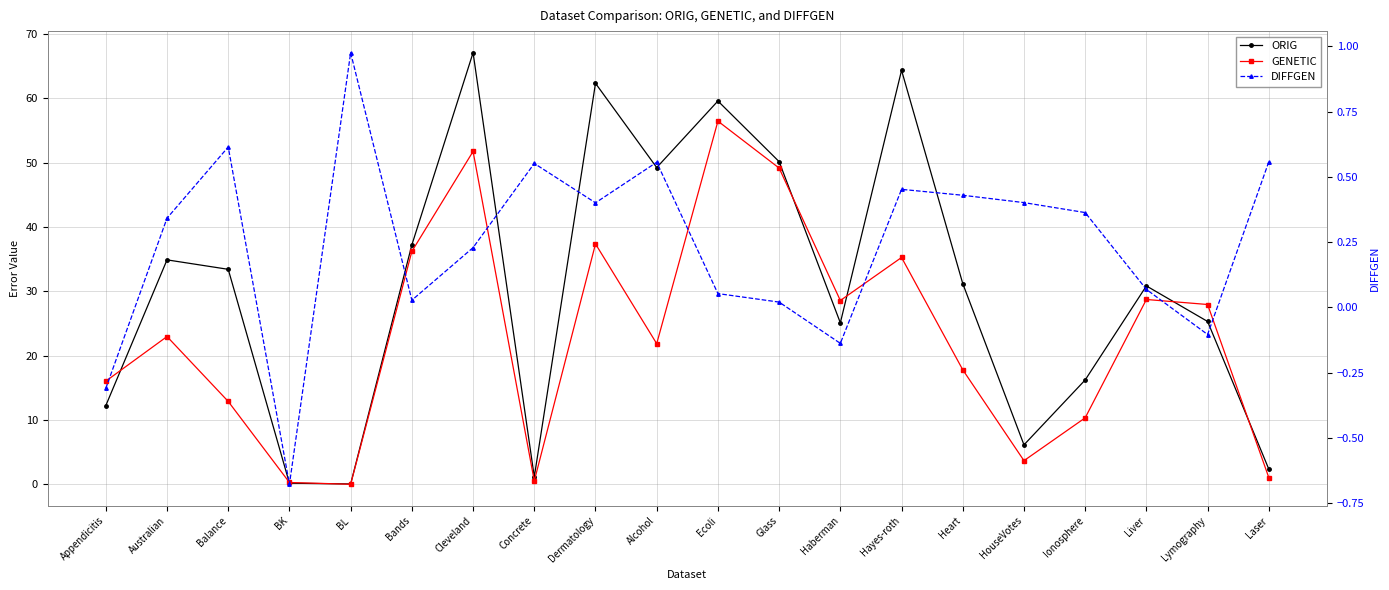

How many times do DIFFGEN and GENETIC cross each other?

4